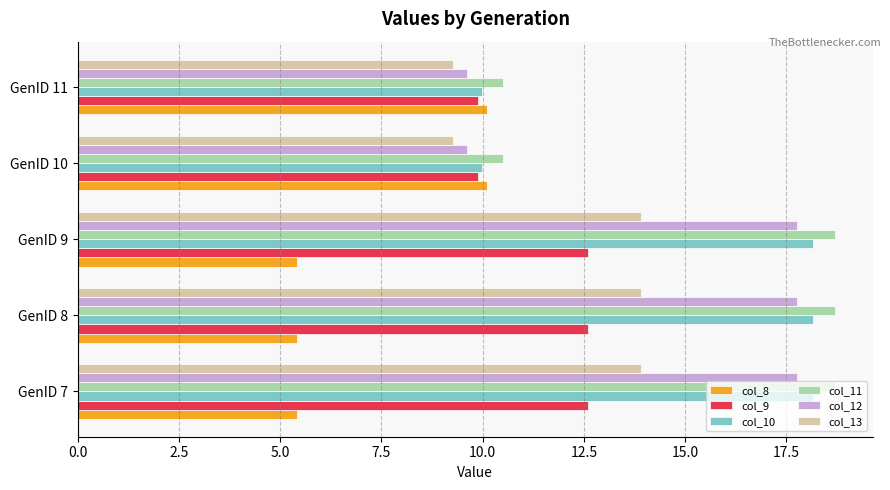

What is the difference between the col_8 values at GenID 11 and GenID 9?

4.7